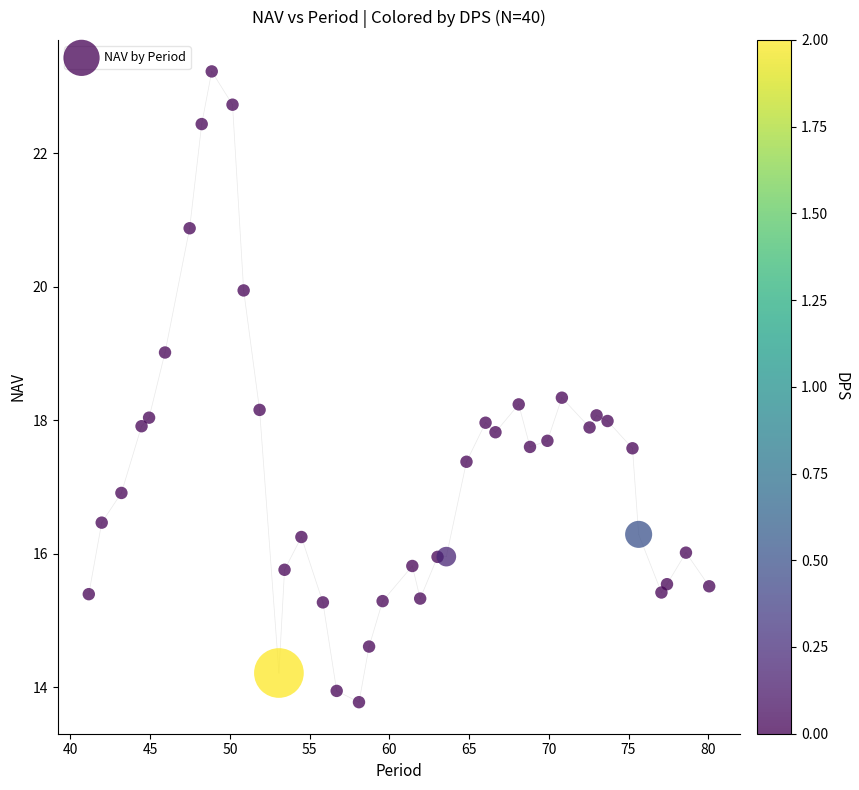

What is the range of X values (max minus min)?

38.9